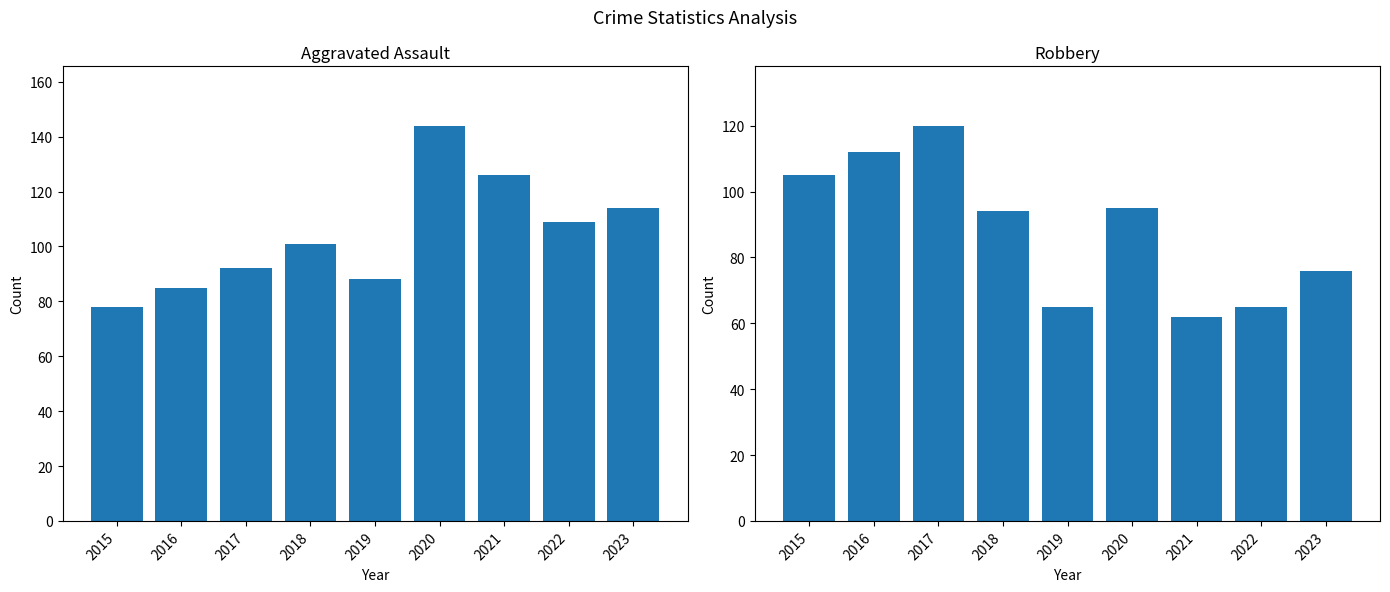

What is the value of the Robbery bar at the 1st from the left?

105